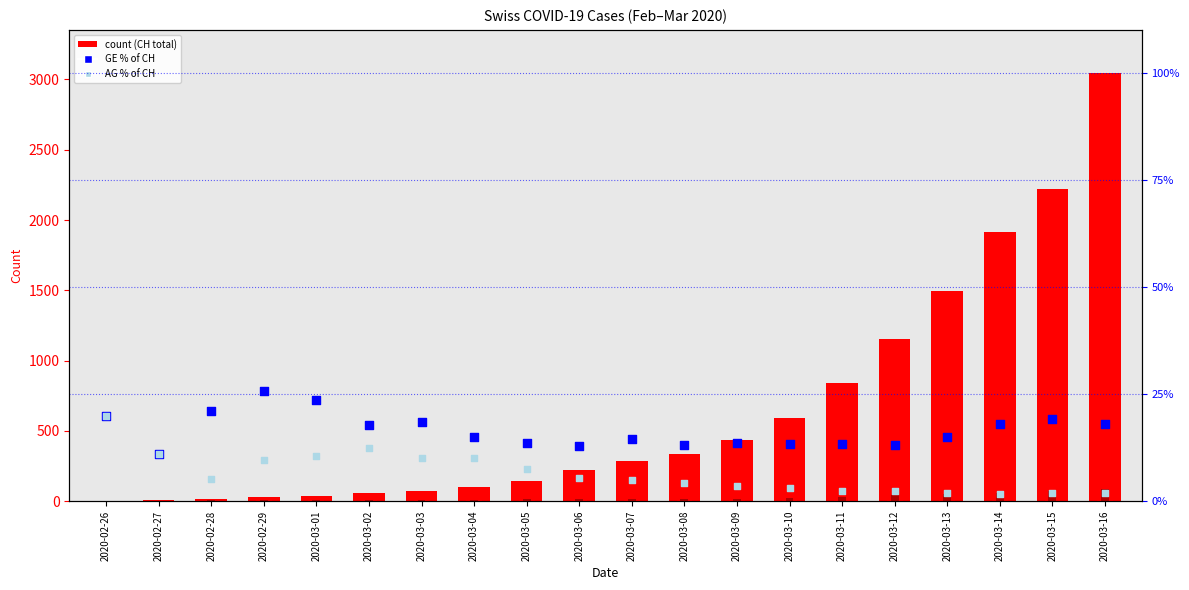

At which category is the sum across all series the highest?

2020-03-16